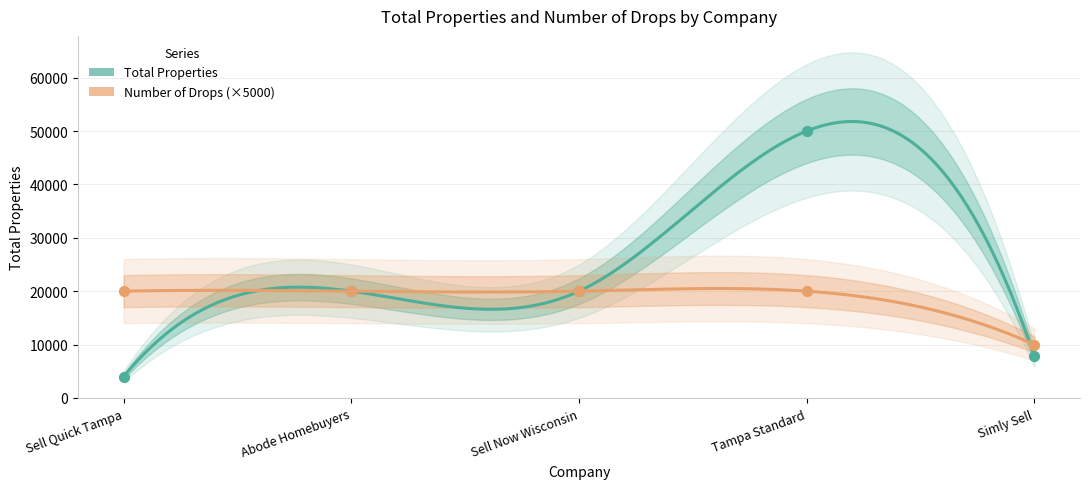

Which series contains the lowest Y value?

Total Properties